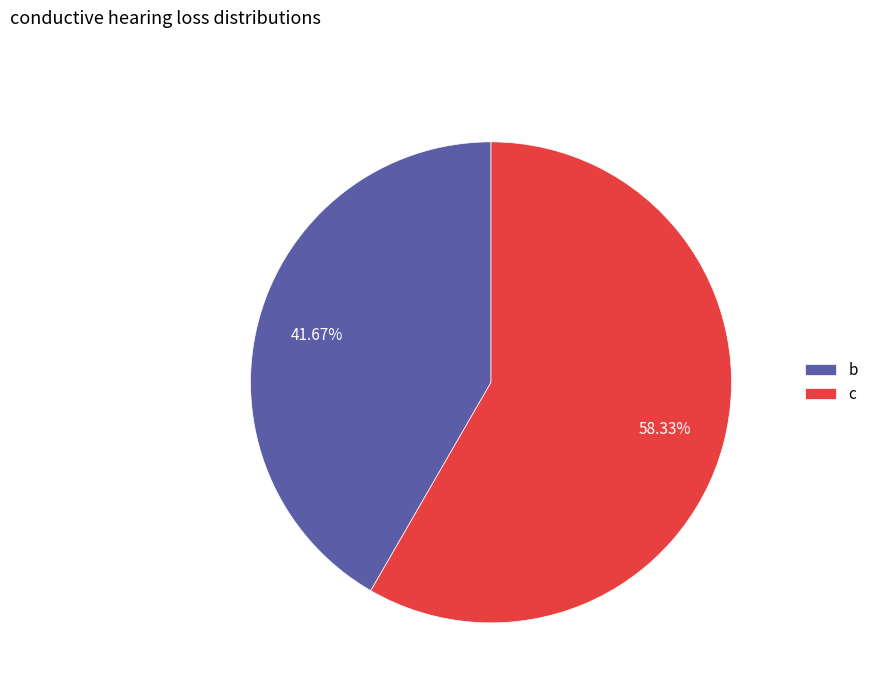

To the nearest percent, what is the average slice percentage?

50%